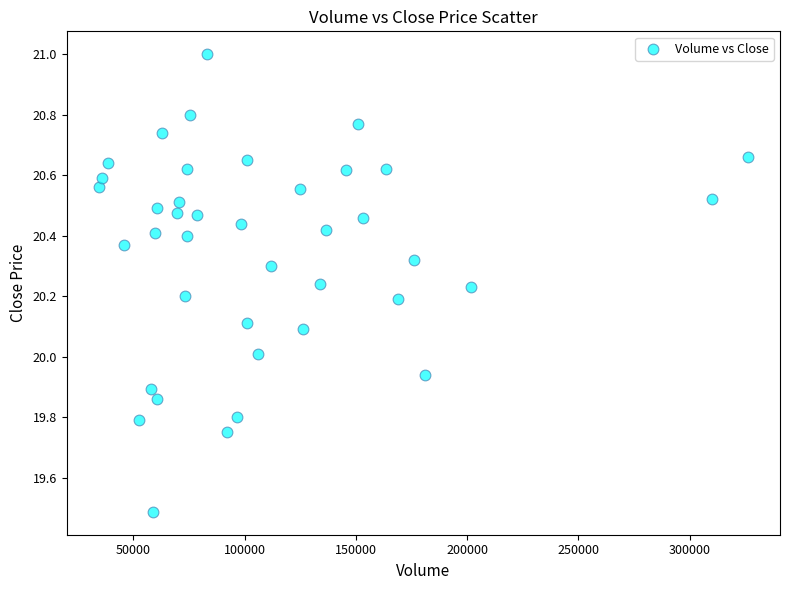

What is the range of Y values (max minus min)?

1.5